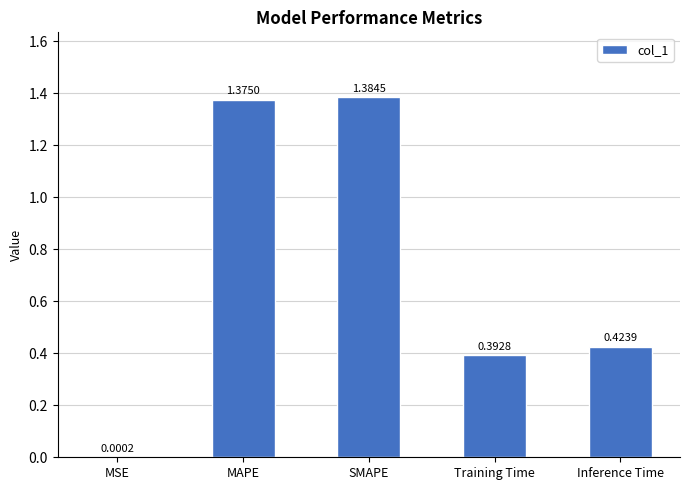

Between MSE and Inference Time, which is larger?

Inference Time